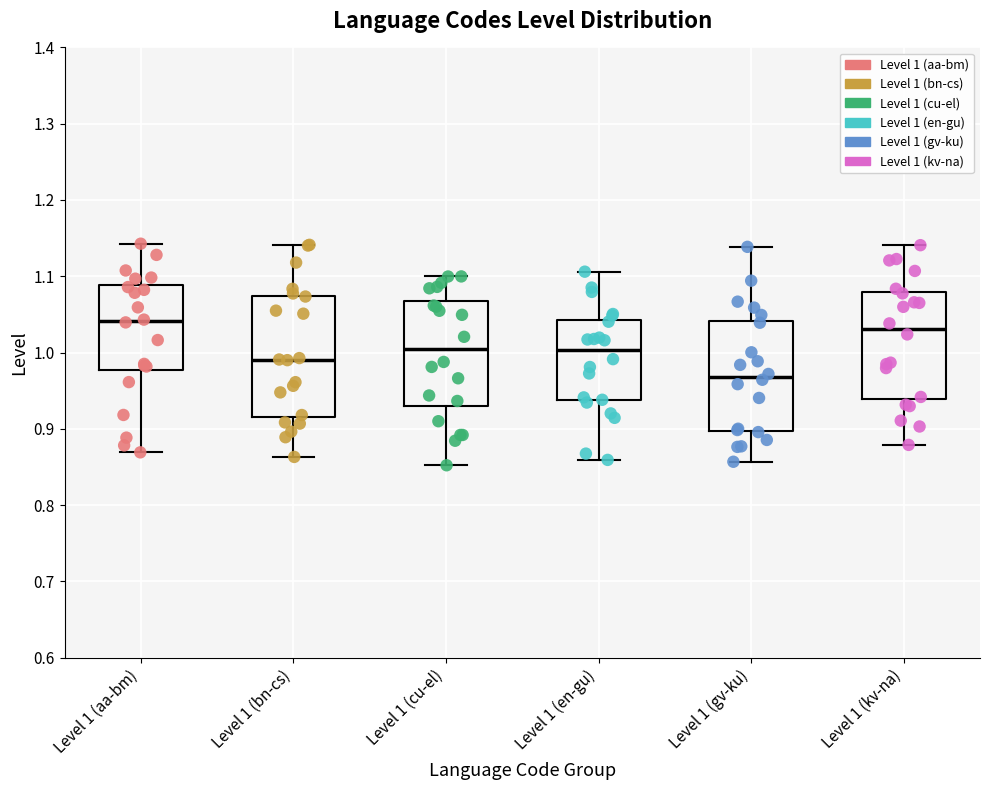

Comparing the boxes themselves (not the whiskers), which one is the tallest?

Level 1 (bn-cs)